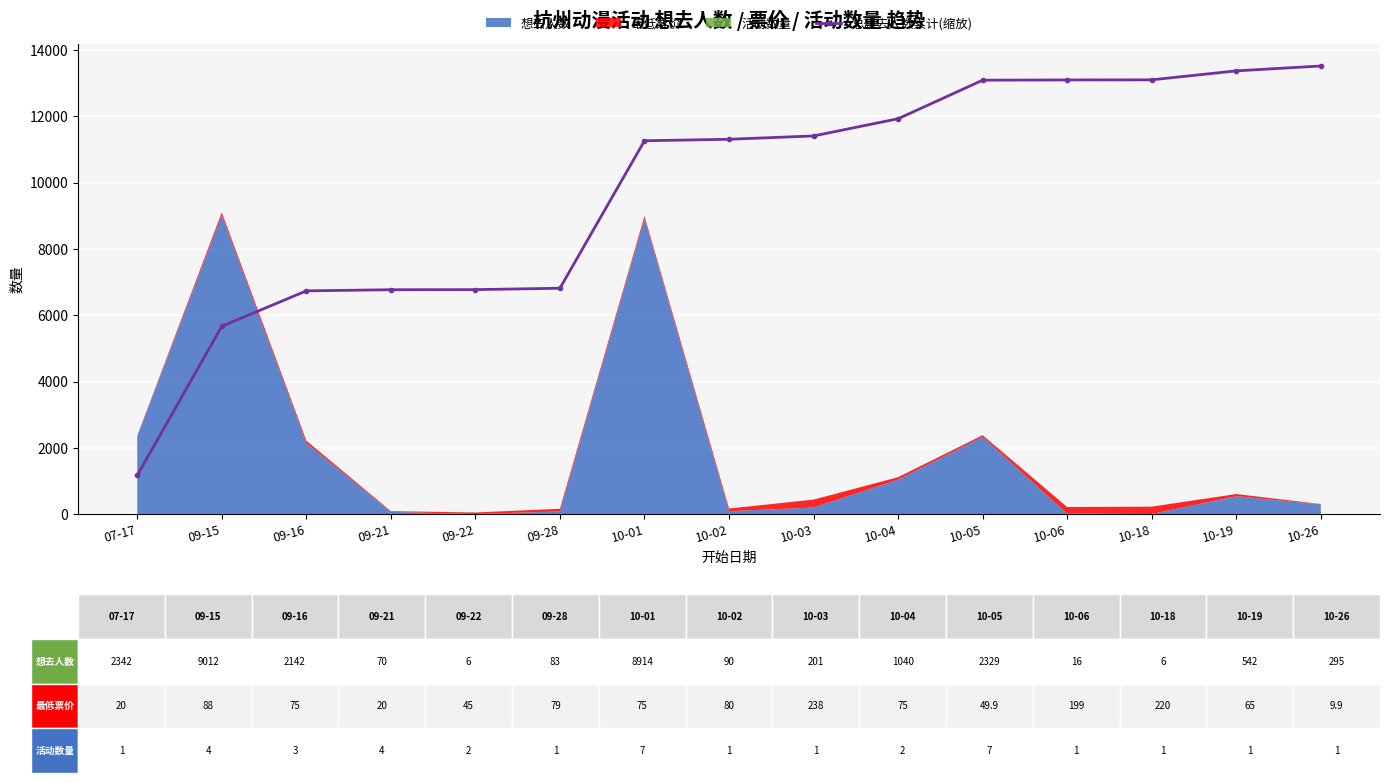

Reading left to right, transcribe all the data shown in this chart.

07-17=1168.8	09-15=5666.1	09-16=6735.0	09-21=6770.0	09-22=6773.0	09-28=6814.4	10-01=11262.8	10-02=11307.8	10-03=11408.1	10-04=11927.1	10-05=13089.3	10-06=13097.3	10-18=13100.3	10-19=13370.8	10-26=13518.0